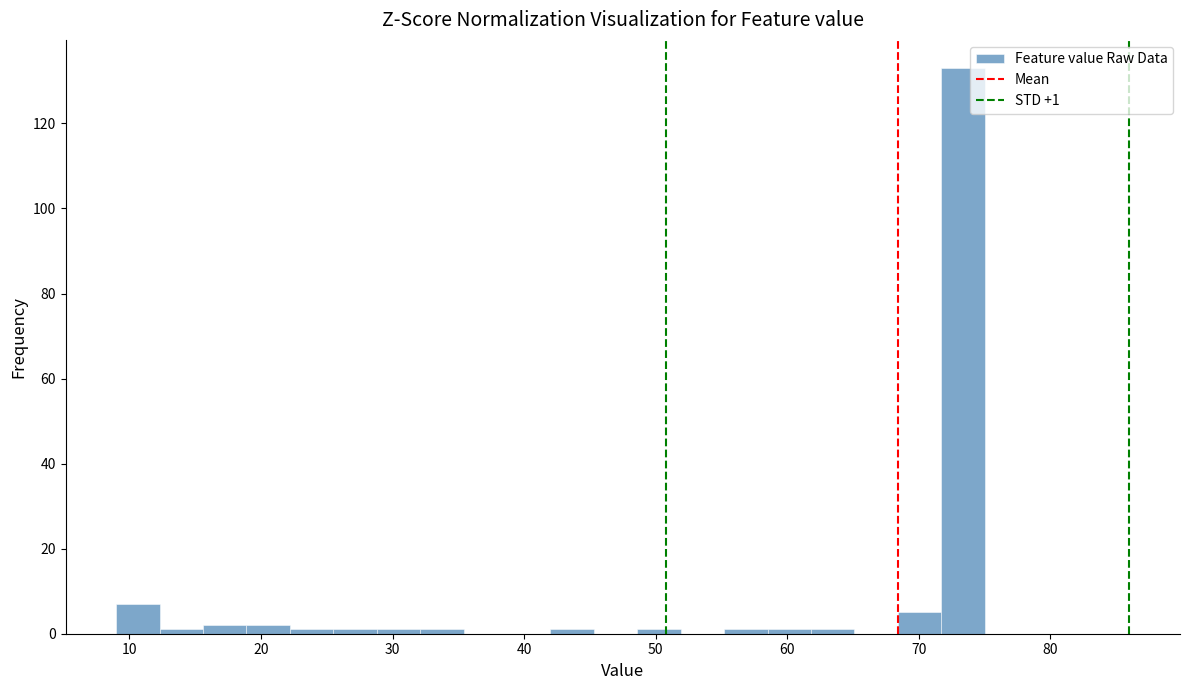

Around what value on the x-axis is the tallest bar? Give the approximate position of its centre, as read against the axis.

73